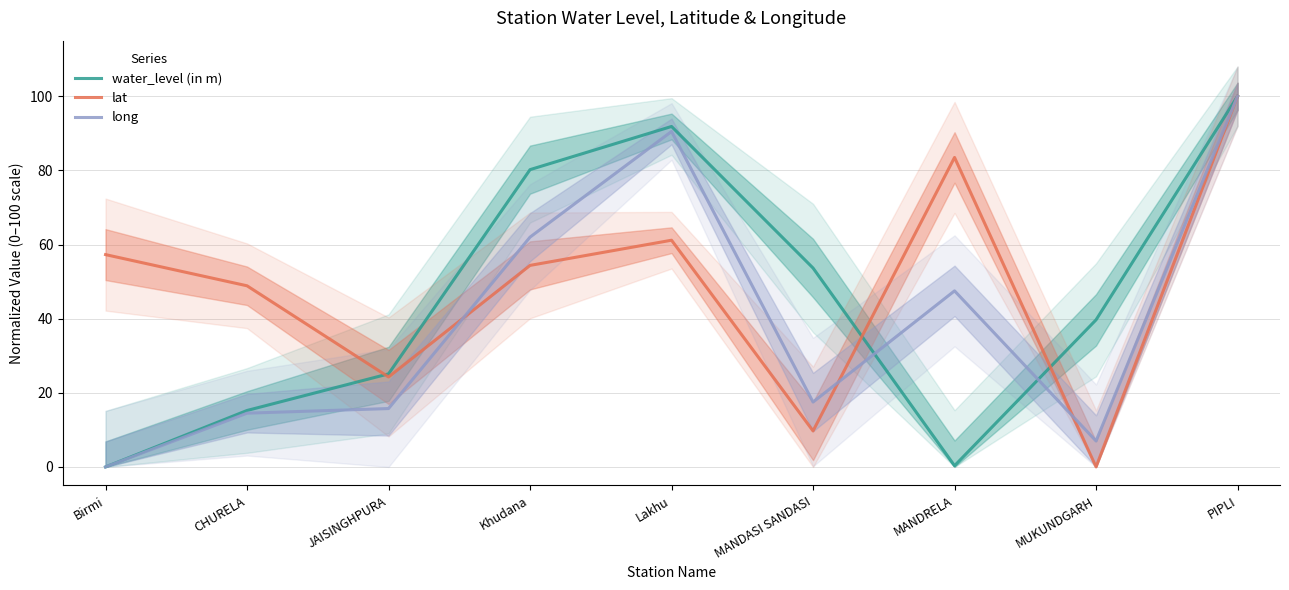

Is this an area chart (filled region under the line)?

No